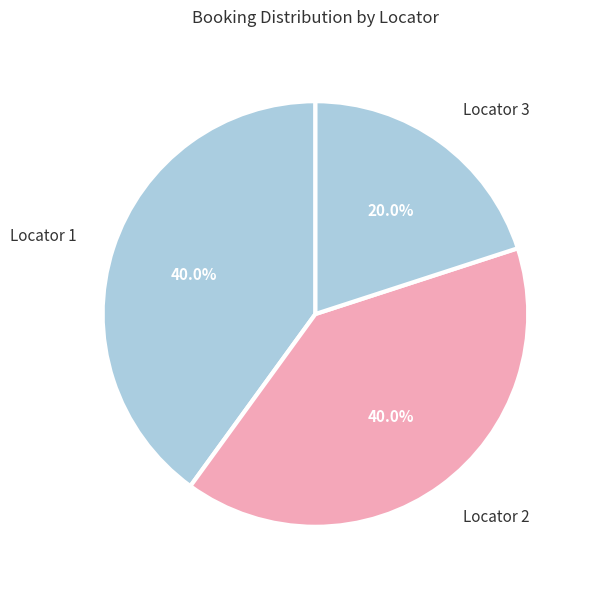

Which category has the smallest portion of the pie?

Locator 3